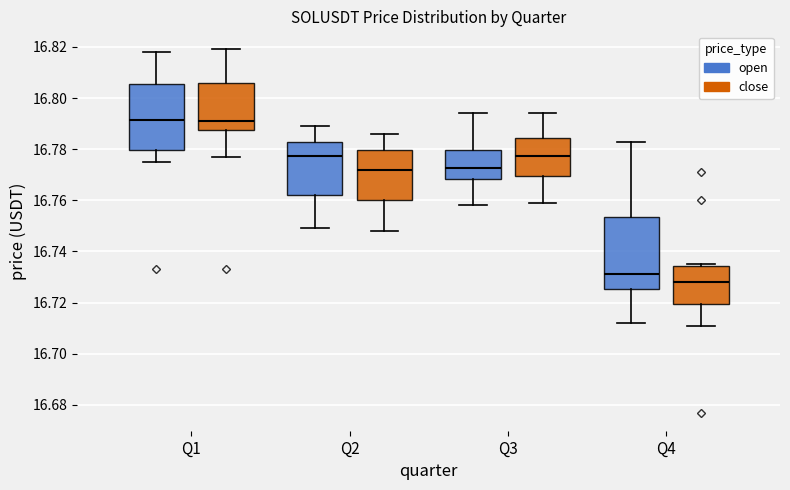

Reading left to right, transcribe this box plot: for each box, give where its median line is, the range the box spans, and where its two whiskers end, as read against the y-axis. The values are not printed on the chart, so give them approximately, as read against the axis.

Q1 (open): median 16.792, box 16.780 to 16.806, whiskers 16.776 to 16.818
Q1 (close): median 16.792, box 16.788 to 16.806, whiskers 16.778 to 16.820
Q2 (open): median 16.778, box 16.762 to 16.784, whiskers 16.750 to 16.790
Q2 (close): median 16.772, box 16.760 to 16.780, whiskers 16.748 to 16.786
Q3 (open): median 16.772, box 16.768 to 16.780, whiskers 16.758 to 16.794
Q3 (close): median 16.778, box 16.770 to 16.784, whiskers 16.760 to 16.794
Q4 (open): median 16.732, box 16.726 to 16.754, whiskers 16.712 to 16.784
Q4 (close): median 16.728, box 16.720 to 16.734, whiskers 16.712 to 16.736